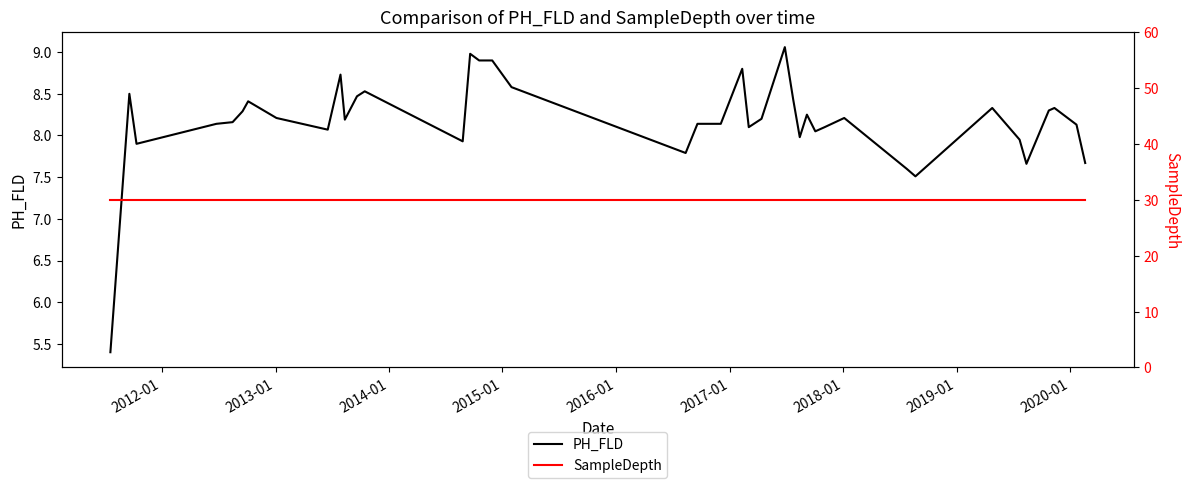

Rank the series by their maximum value, from highest to lowest.

SampleDepth, PH_FLD